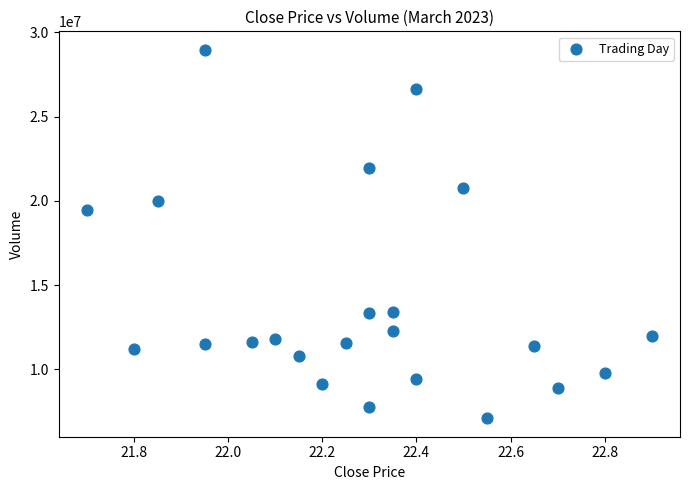

What Y value in the scatter plot is closest to 18032535?

19485873